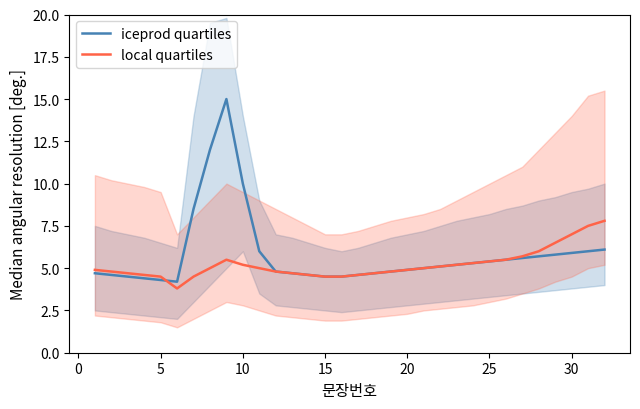

Is the value of iceprod quartiles at 15 greater than the value of local quartiles at 25?

No